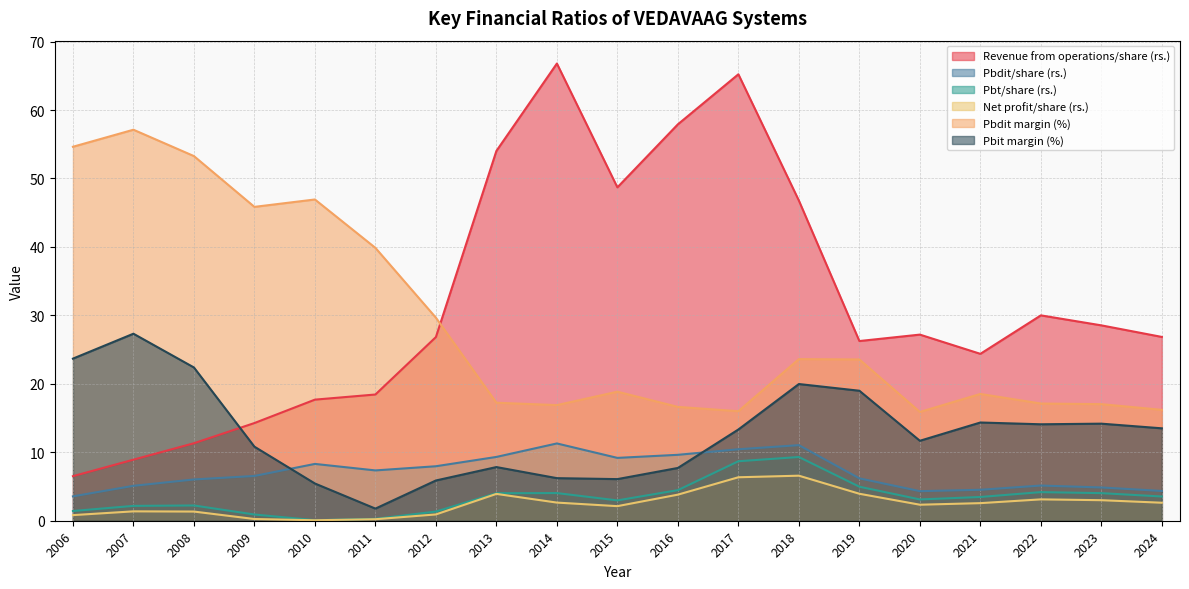

In Pbdit margin (%), how many points are higher than both neighbors (excluding endpoints)?

5